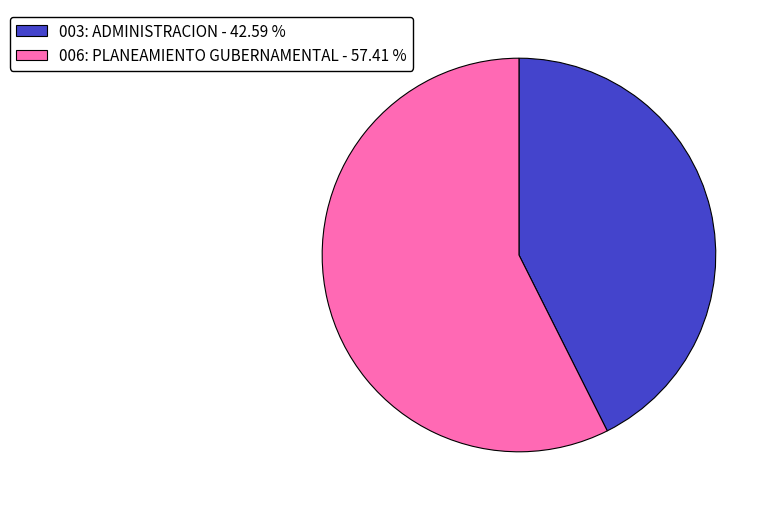

Combined, do 006: PLANEAMIENTO GUBERNAMENTAL - 57.41 % and 003: ADMINISTRACION - 42.59 % account for over 50%?

Yes